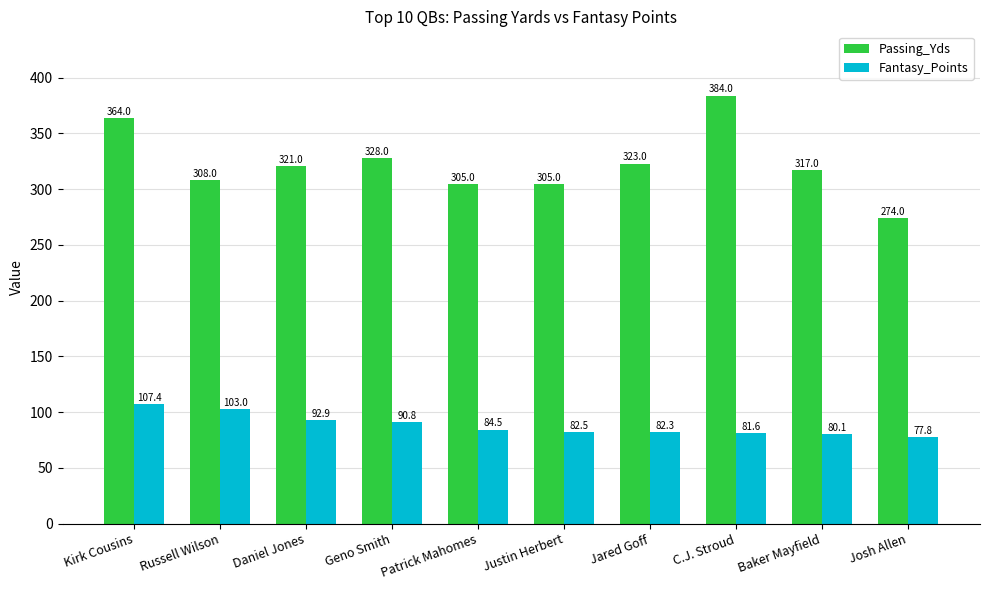

At which category is the sum across all series the highest?

Kirk Cousins